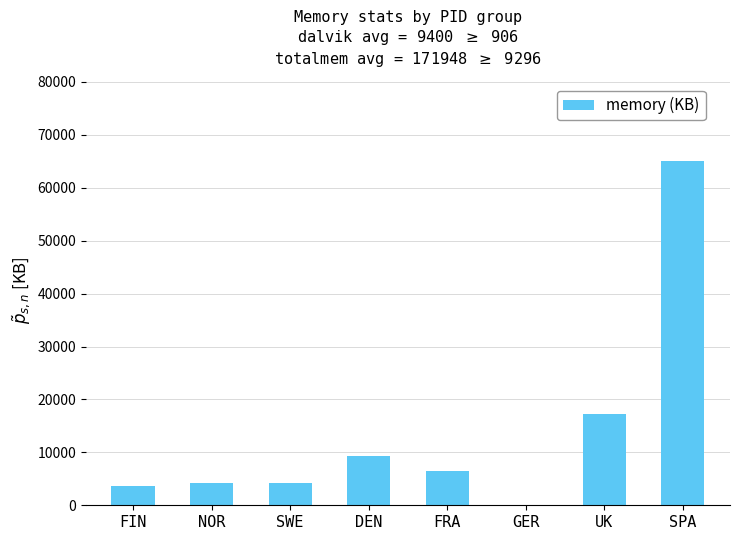

Which category has the highest value across all series?

SPA